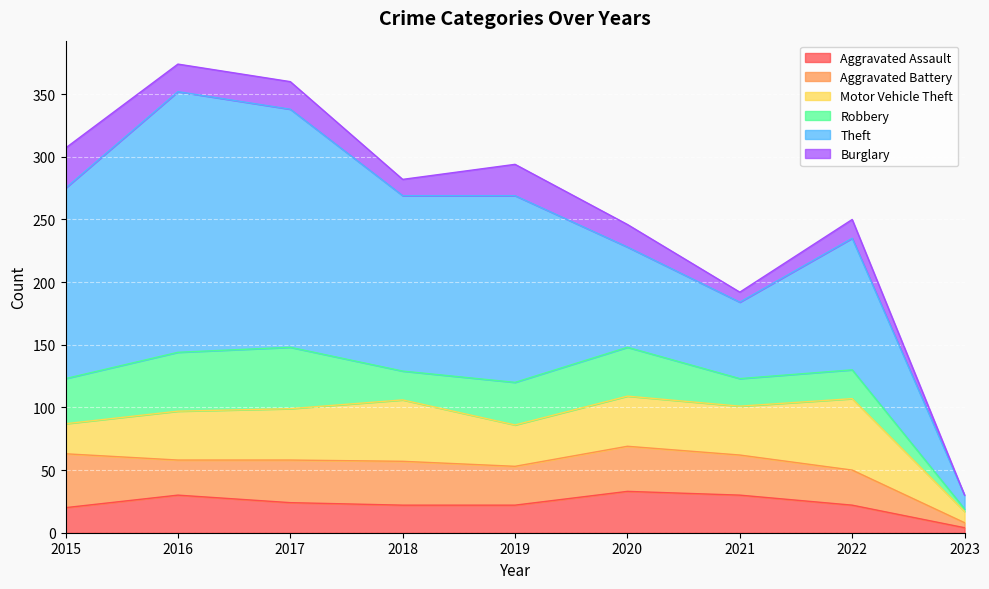

Rank the series by their maximum value, from lowest to highest.

Burglary, Aggravated Assault, Aggravated Battery, Robbery, Motor Vehicle Theft, Theft